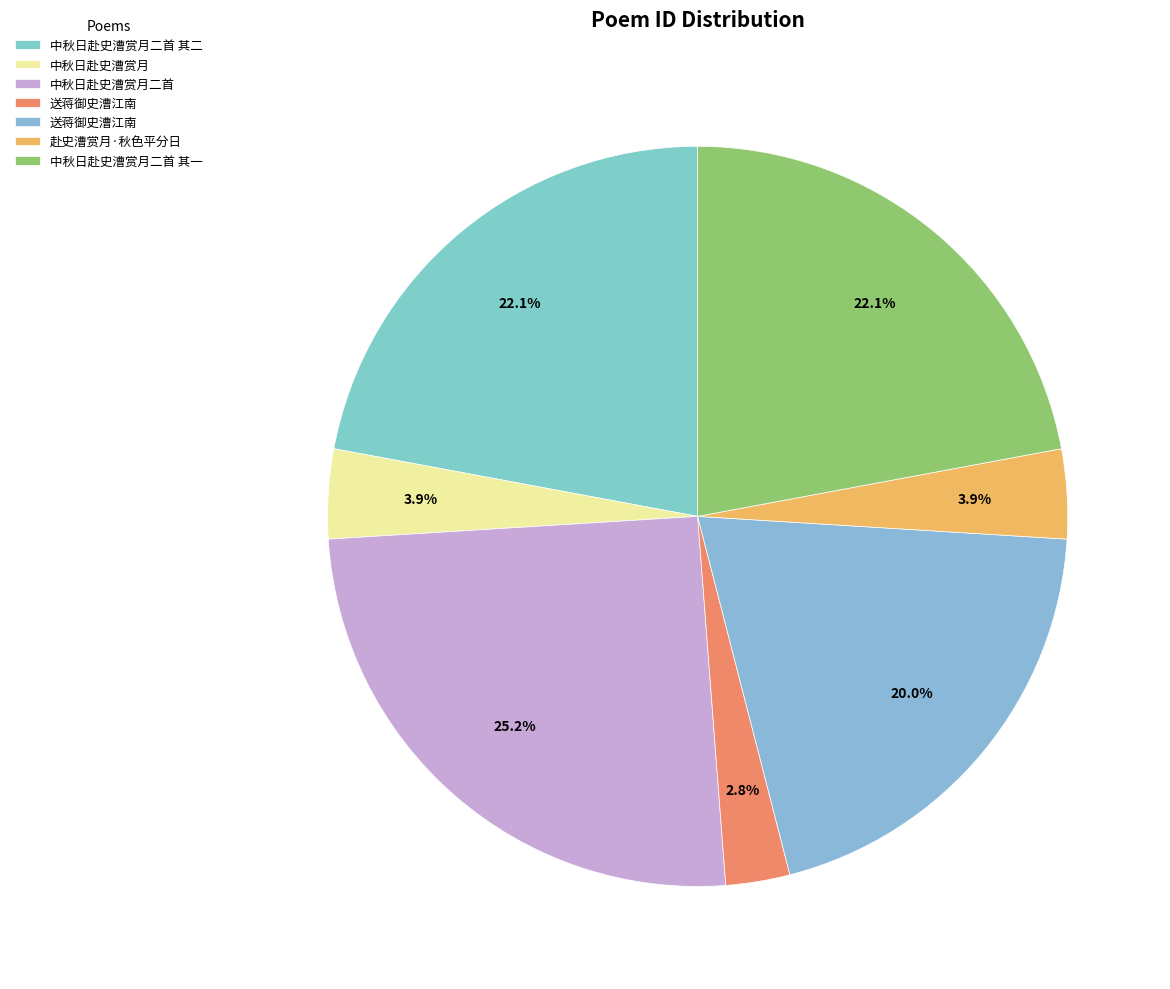

Count the number of slices in the pie.

7